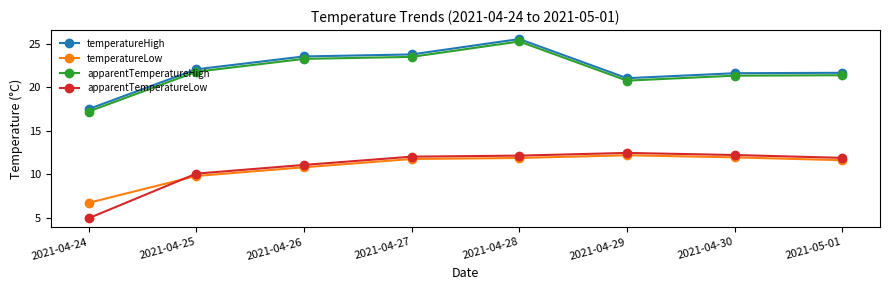

At which category is the sum across all series the highest?

2021-04-28